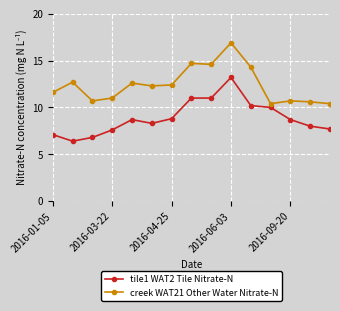

True or false: creek WAT21 Other Water Nitrate-N and tile1 WAT2 Tile Nitrate-N cross at least once.

False